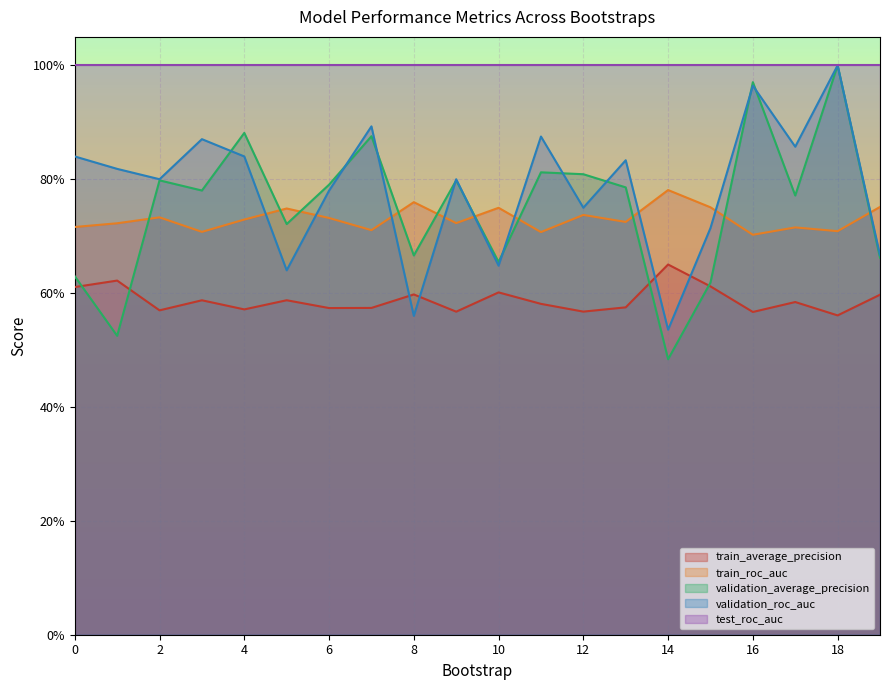

Does the chart display data point markers on the line(s)?

No